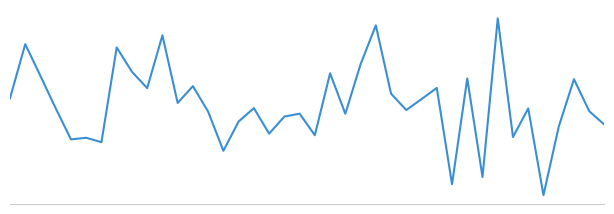

What is the label of the 23rd point from the right?

17